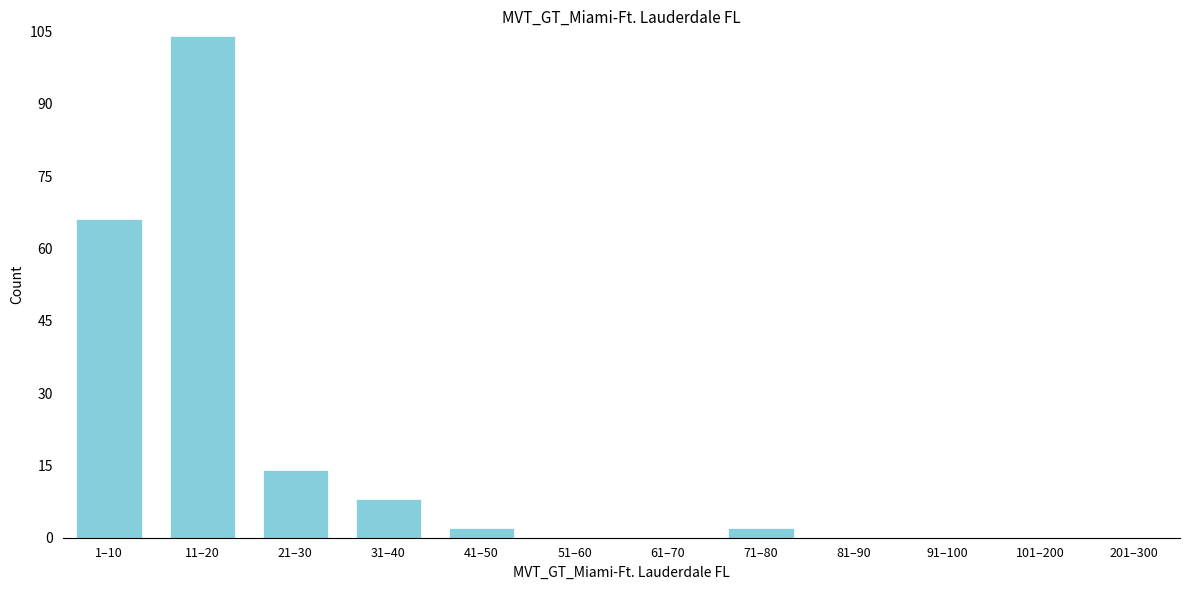

Reading left to right, what are all the values shown in this chart?

1–10=66	11–20=104	21–30=14	31–40=8	41–50=2	51–60=0	61–70=0	71–80=2	81–90=0	91–100=0	101–200=0	201–300=0